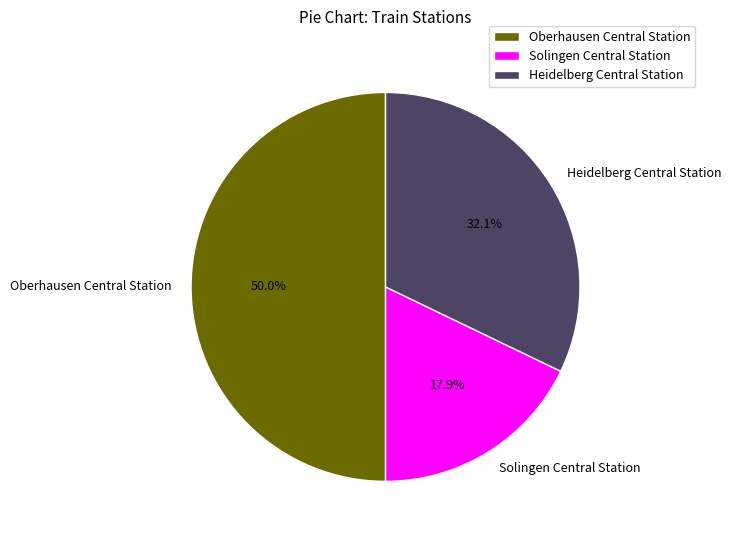

To the nearest percent, what is the difference between the largest and smallest slice percentages?

32%